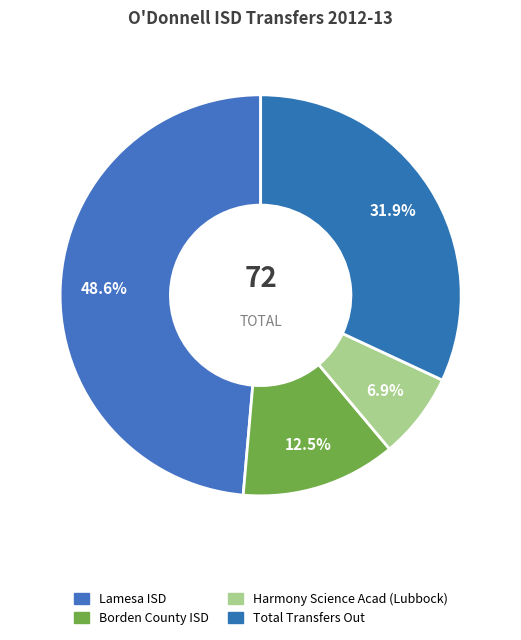

Is there any slice that represents more than half of the pie?

No